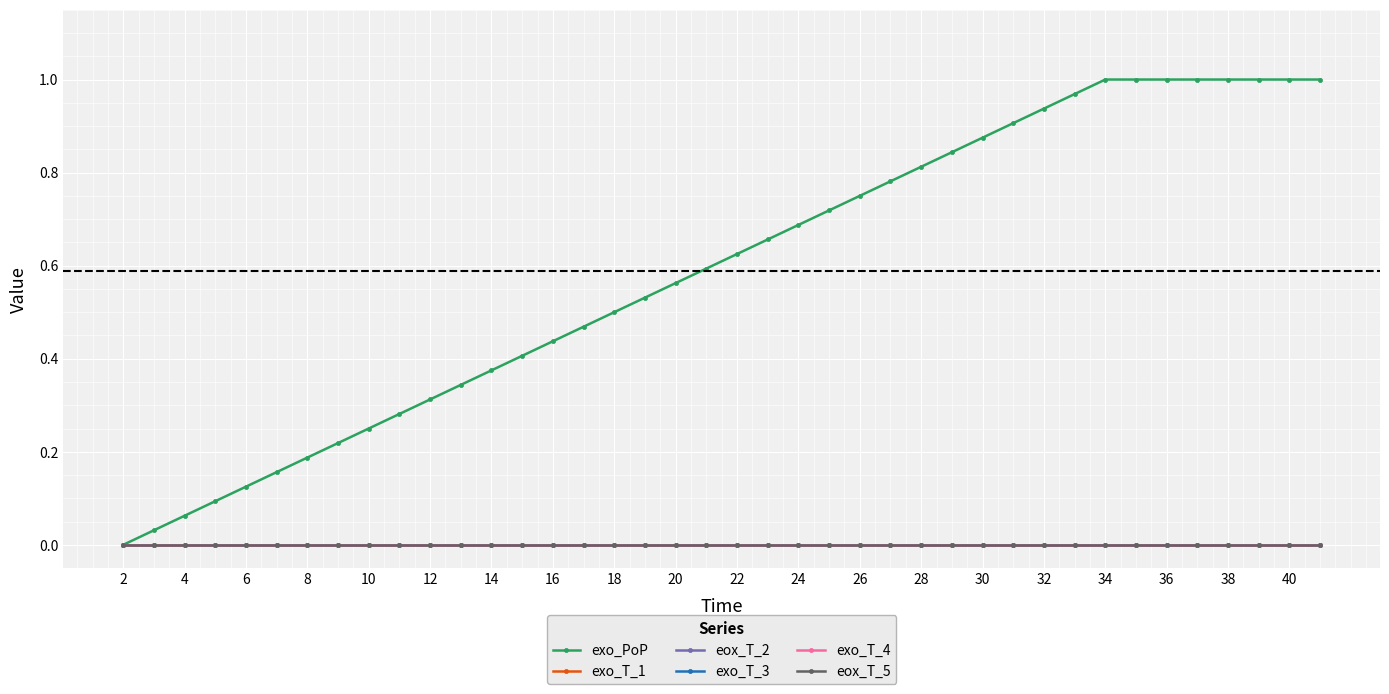

Is this an area chart (filled region under the line)?

No